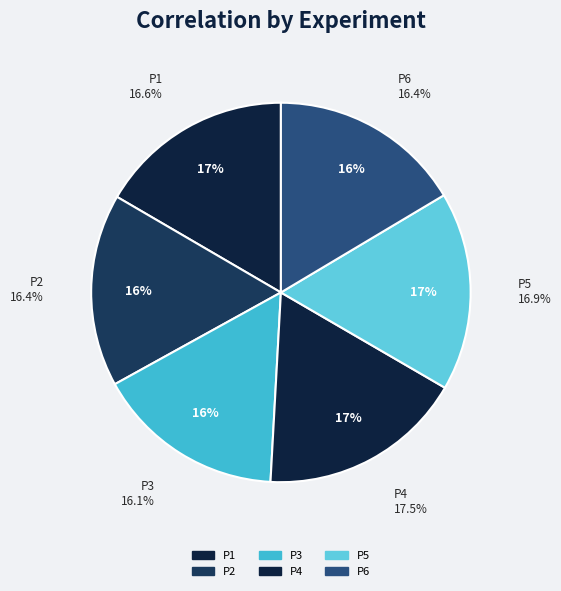

To the nearest percent, what portion does P1 represent?

17%